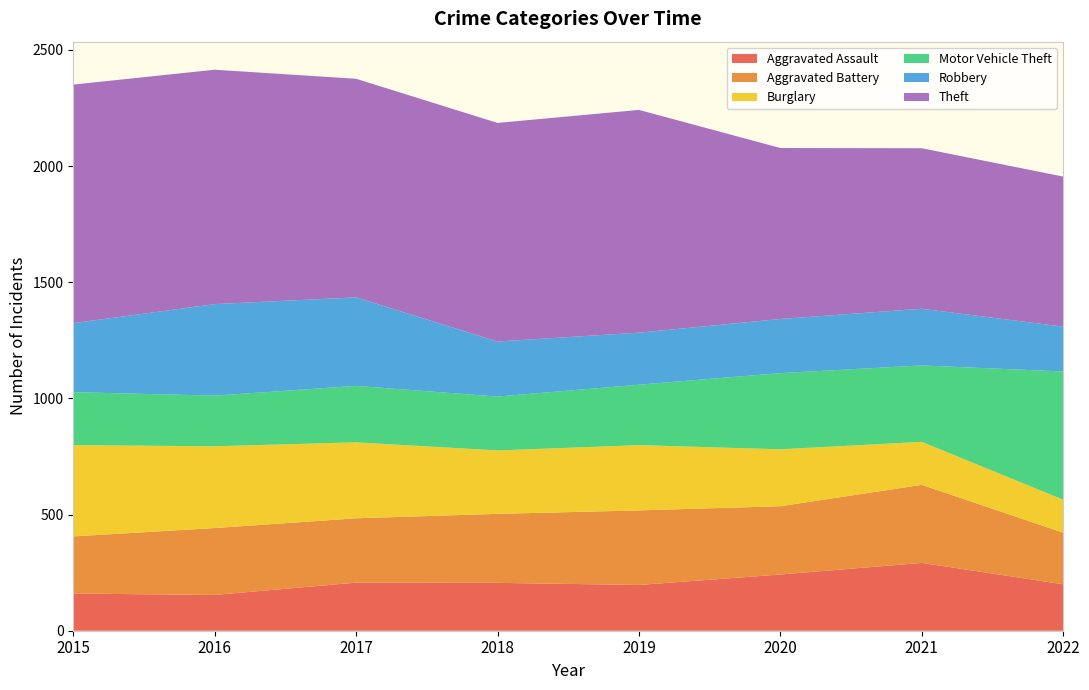

Reading left to right, transcribe all the data shown in this chart.

Aggravated Assault: 160	154	207	206	197	242	292	200
Aggravated Battery: 246	288	277	297	321	294	336	222
Burglary: 393	352	327	273	281	245	185	142
Motor Vehicle Theft: 228	218	243	232	260	328	329	552
Robbery: 297	394	381	237	224	233	244	193
Theft: 1027	1009	941	941	959	736	691	646